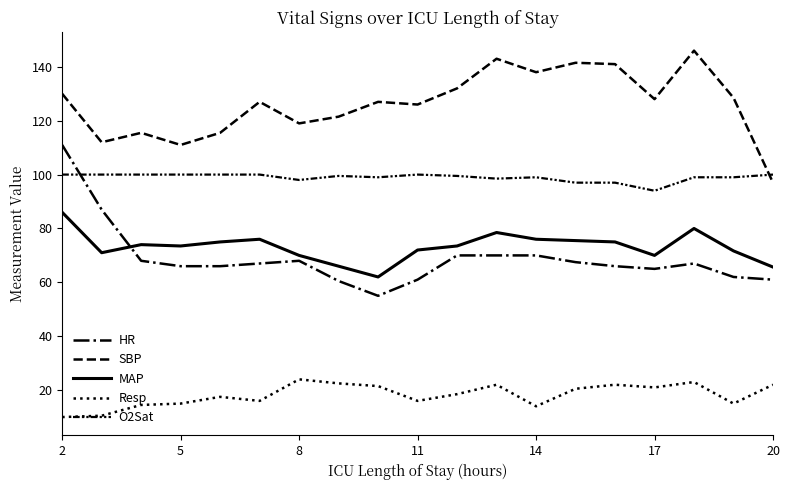

What is the maximum value shown in the chart?

146.0